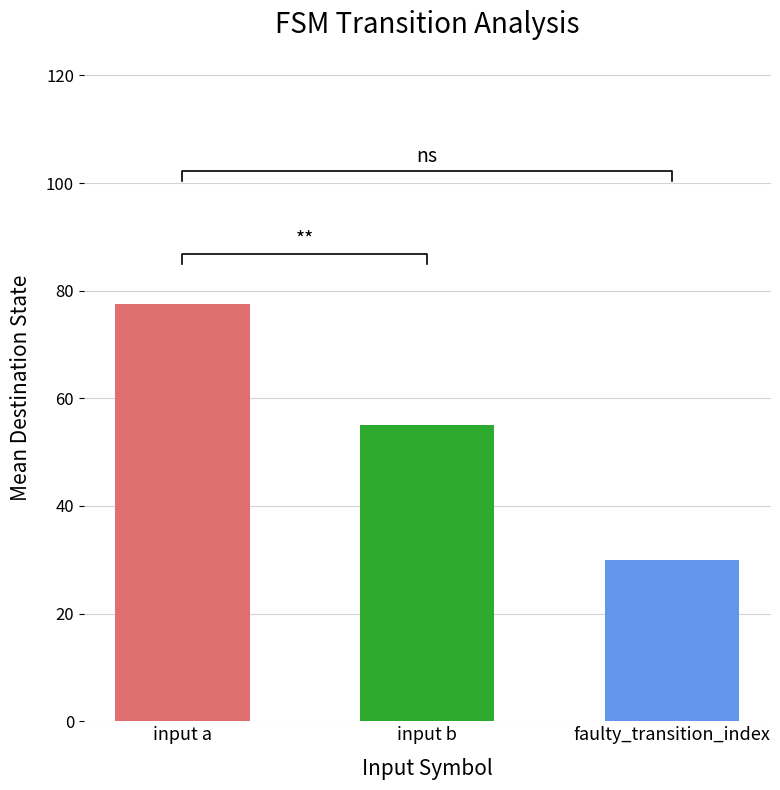

Which series has the largest range (max minus min)?

destination_state